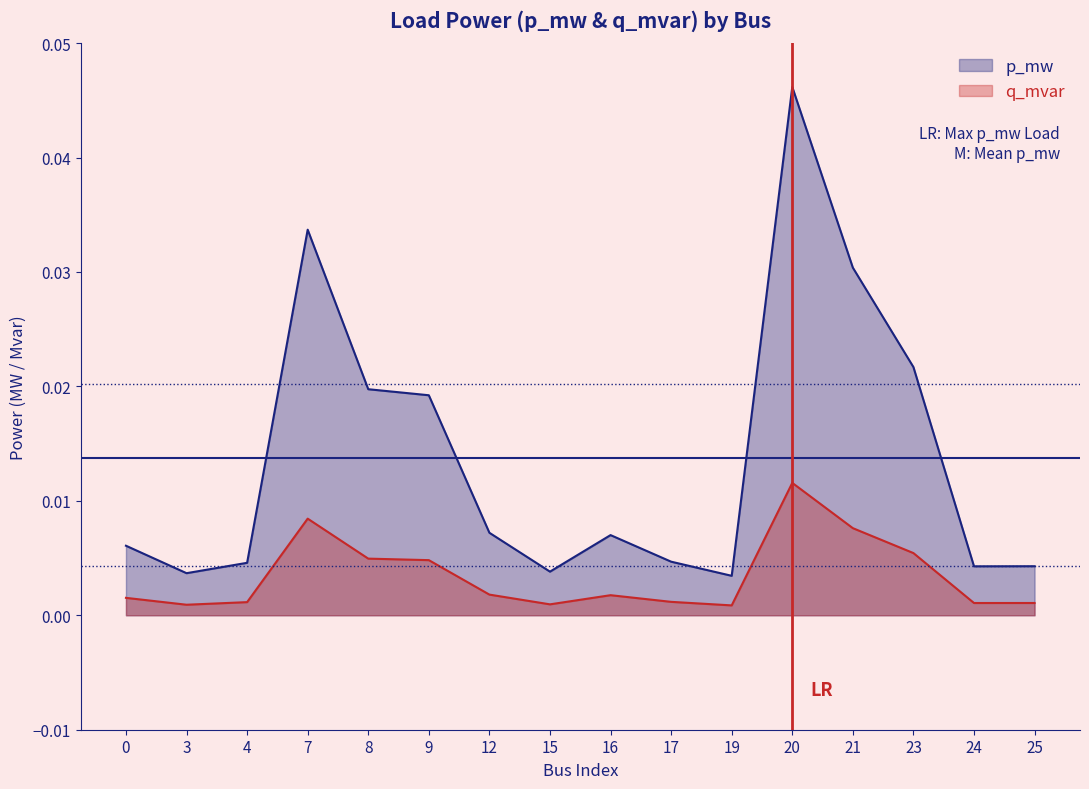

The p_mw series shows 0.0 at 23. True or false?

True